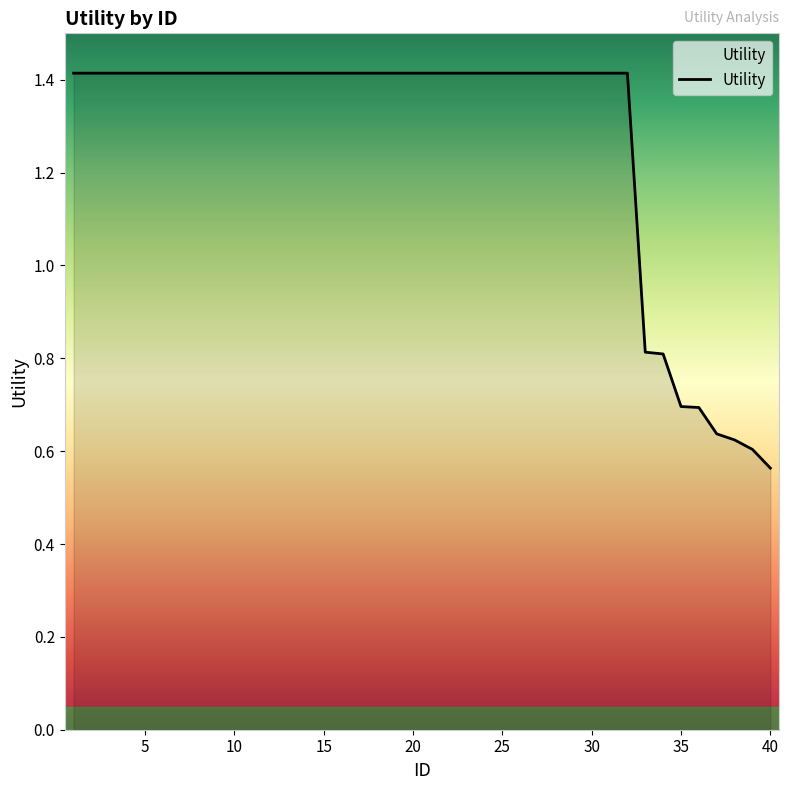

Reading left to right, what are all the values shown in this chart?

1=1.4	2=1.4	3=1.4	4=1.4	5=1.4	6=1.4	7=1.4	8=1.4	9=1.4	10=1.4	11=1.4	12=1.4	13=1.4	14=1.4	15=1.4	16=1.4	17=1.4	18=1.4	19=1.4	20=1.4	21=1.4	22=1.4	23=1.4	24=1.4	25=1.4	26=1.4	27=1.4	28=1.4	29=1.4	30=1.4	31=1.4	32=1.4	33=0.8	34=0.8	35=0.7	36=0.7	37=0.6	38=0.6	39=0.6	40=0.6